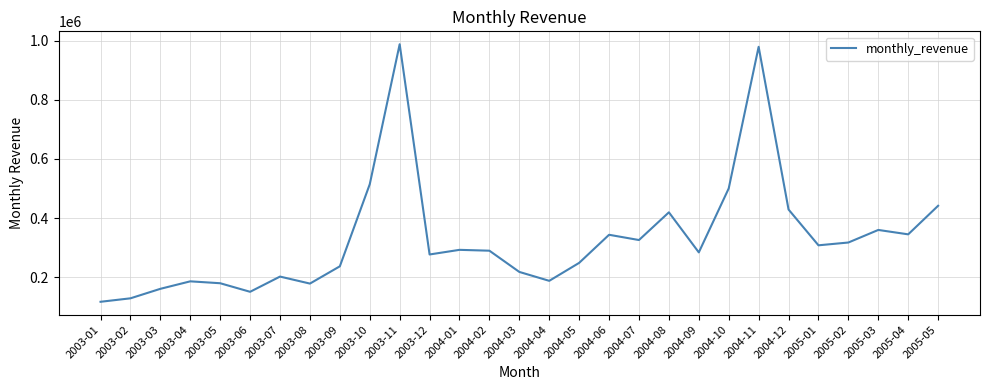

At which category does the data reach its first local valley?

2003-06